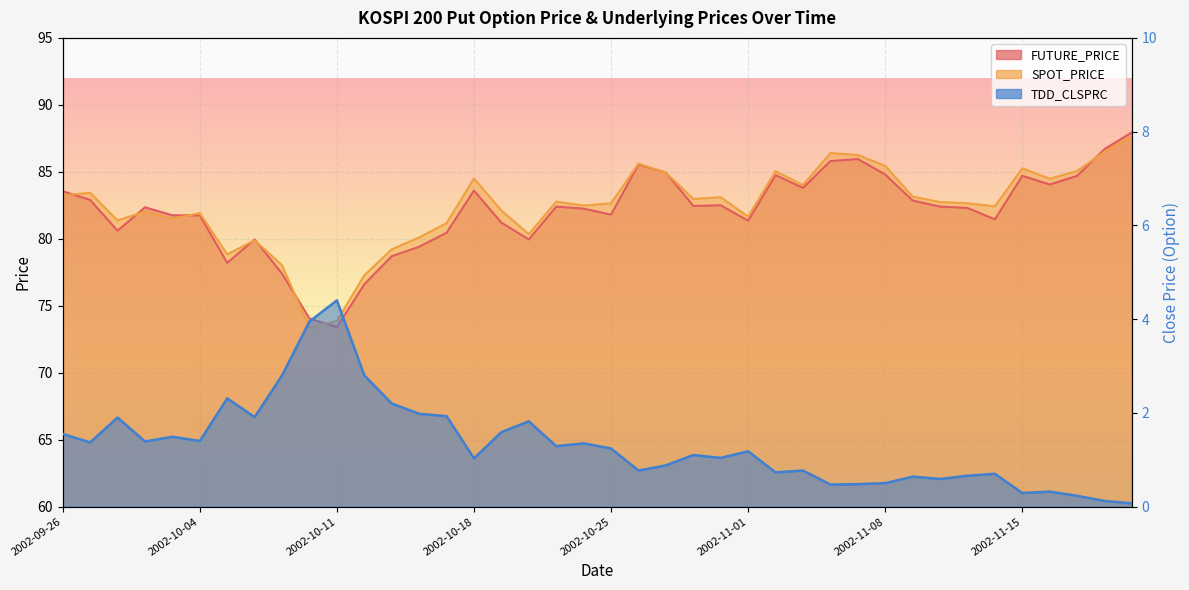

What is the label of the 12th point from the left?

2002-10-14